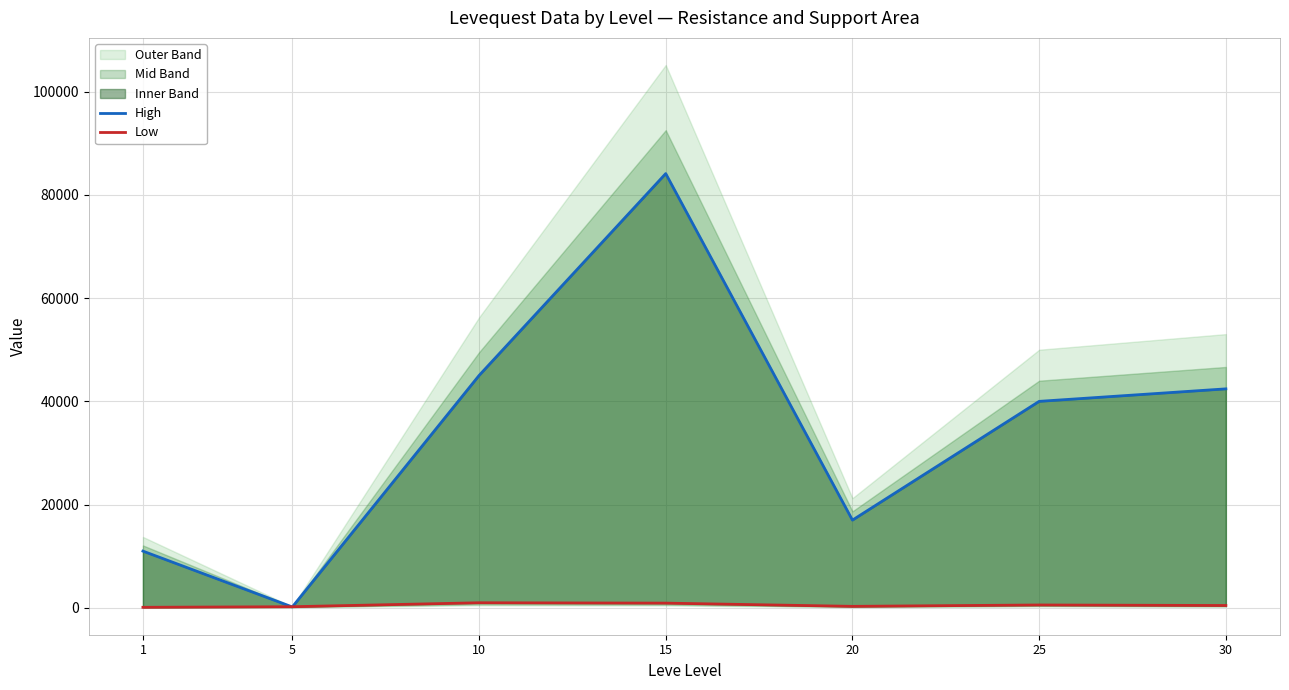

What is the value of the Low point at the 6th from the left?

562.0